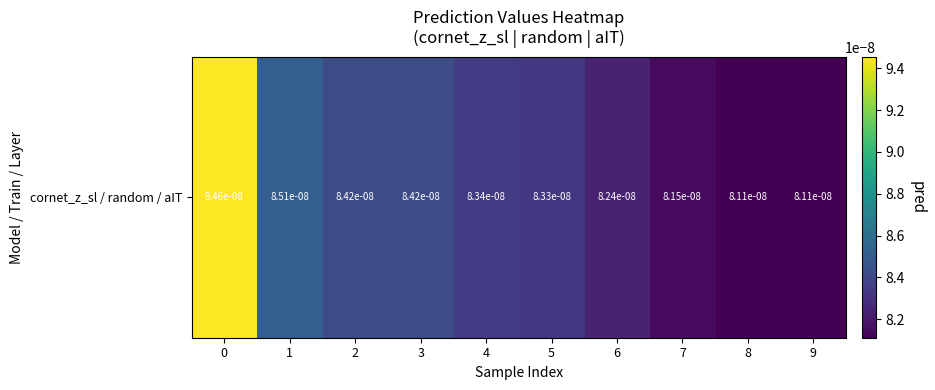

Count the number of categories in the chart.

10